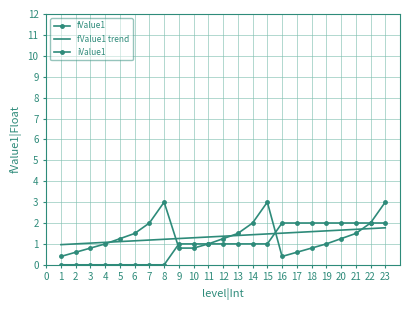

True or false: iValue1 has a value of 2.0 at 21.

True